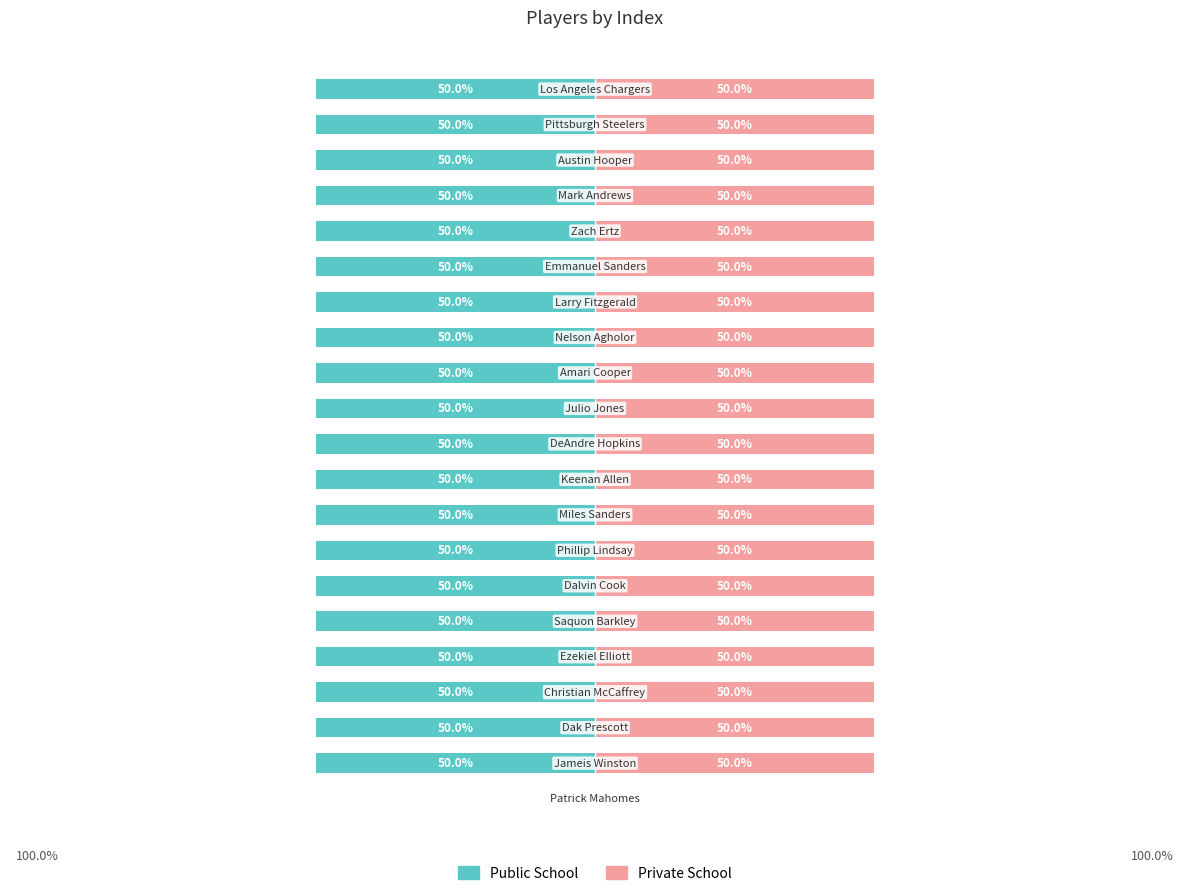

How many categories are shown in the chart?

21